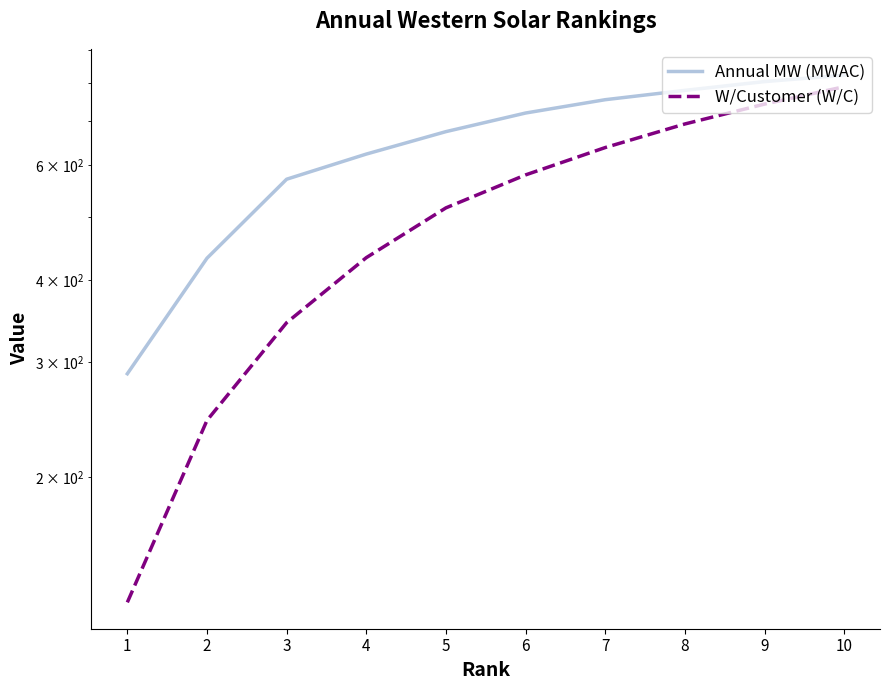

What is the lowest value of the Annual MW (MWAC) series?

287.7